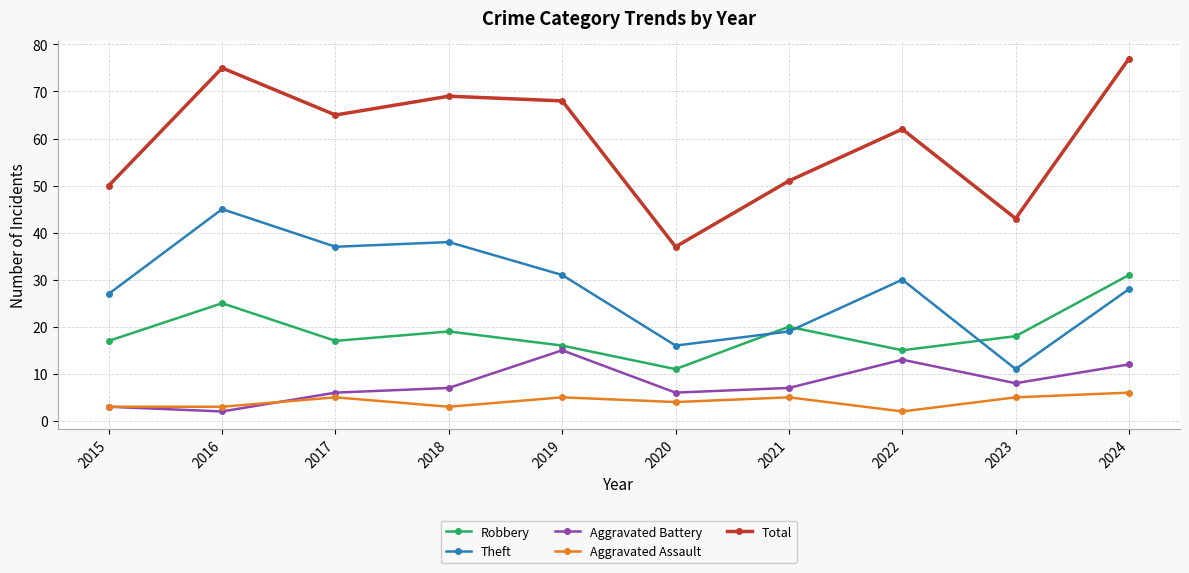

At which label does Total reach its peak?

2024